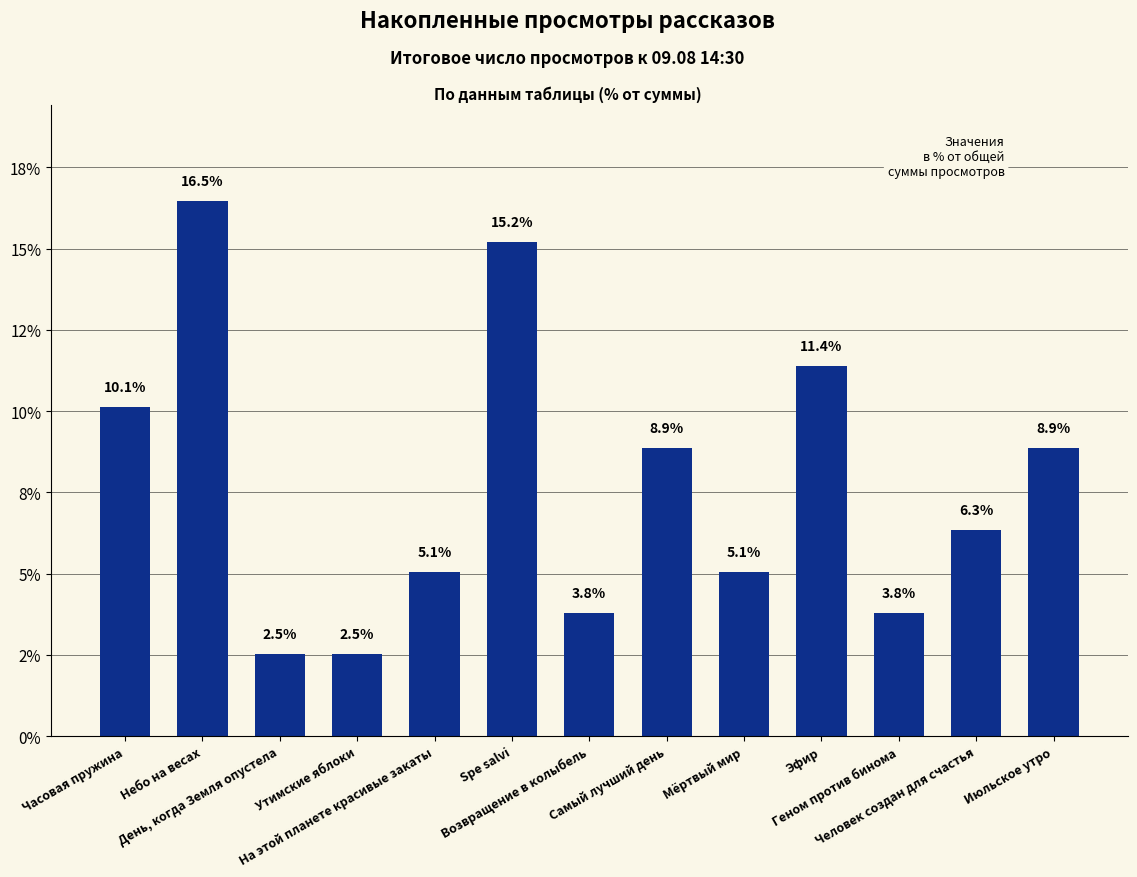

Does the chart contain any negative values?

No